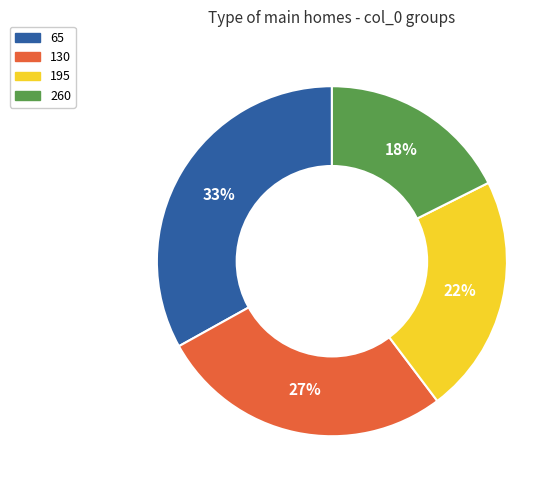

Do 195 and 130 together represent more than half of the pie?

No